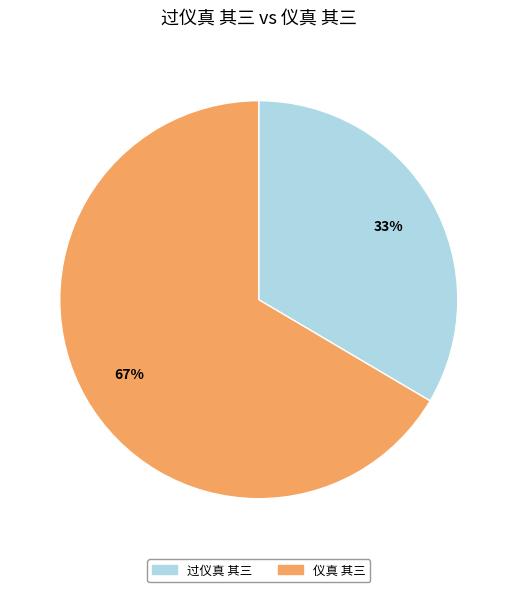

Do 仪真 其三 and 过仪真 其三 together represent more than half of the pie?

Yes